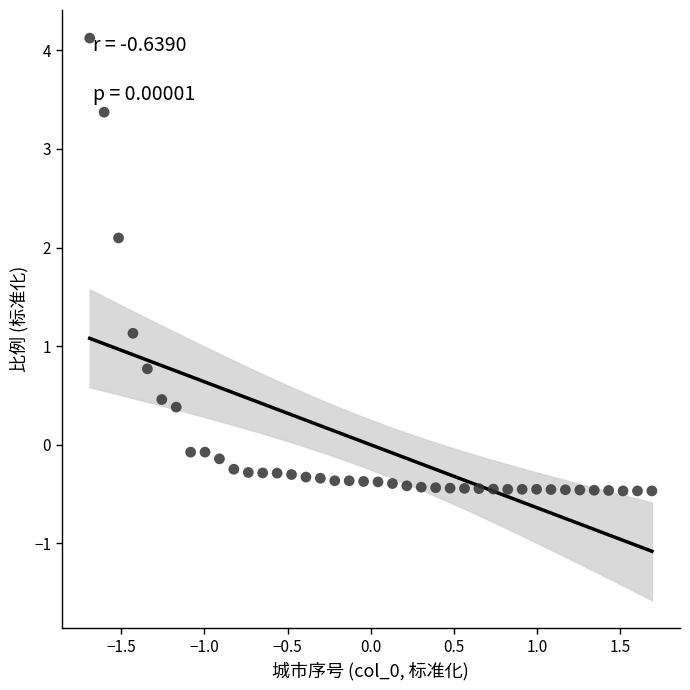

What is the range of X values (max minus min)?

3.4